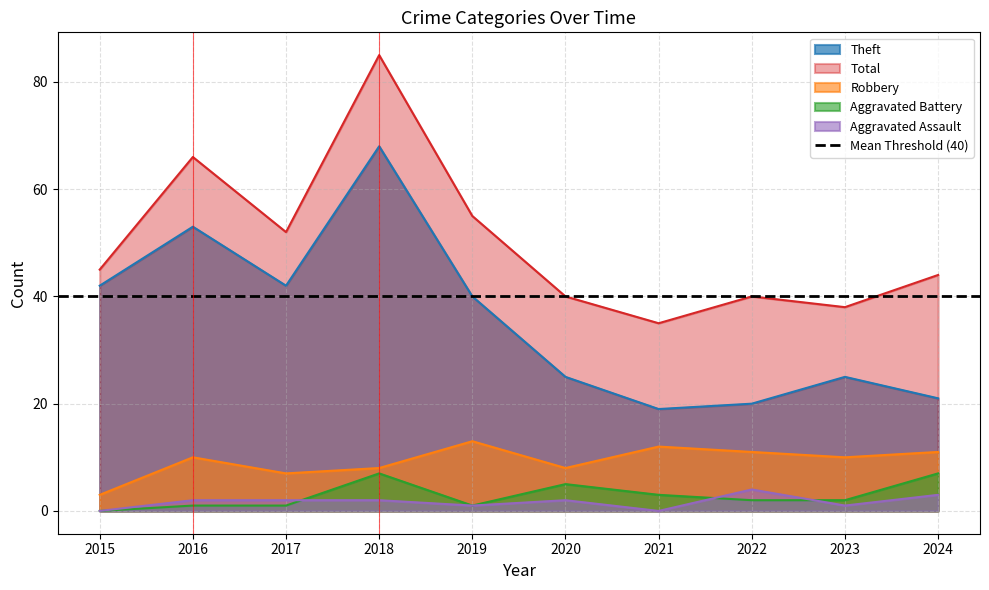

Rank the series at 2022 from lowest to highest value.

Aggravated Battery, Aggravated Assault, Robbery, Theft, Total